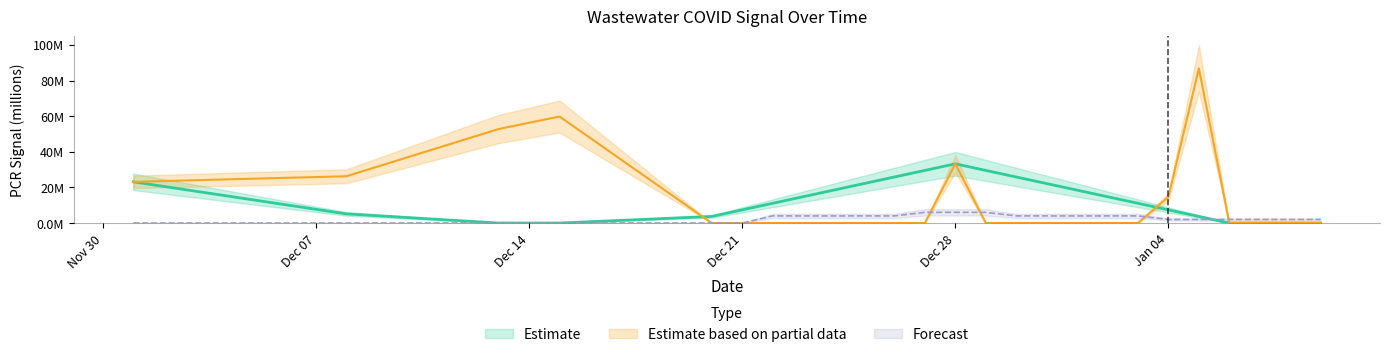

Reading left to right, list all the values displayed in this chart.

lowess_data: 23.1	5.1	0.0	0.0	3.7	7.4	11.1	14.8	18.5	22.2	25.8	29.5	33.2	29.5	25.8	22.2	18.5	14.8	11.1	7.4	3.7	0.0	0.0	0.0	0.0
pcr_target_flowpop_lin: 23.1	26.3	52.8	59.8	0.0	0.0	0.0	0.0	0.0	0.0	0.0	0.0	33.2	0.0	0.0	0.0	0.0	0.0	0.0	14.7	86.8	0.0	0.0	0.0	0.0
levels: 0.0	0.0	0.0	0.0	0.0	0.0	4.0	4.0	4.0	4.0	4.0	6.0	6.0	6.0	4.0	4.0	4.0	4.0	4.0	2.0	2.0	2.0	2.0	2.0	2.0